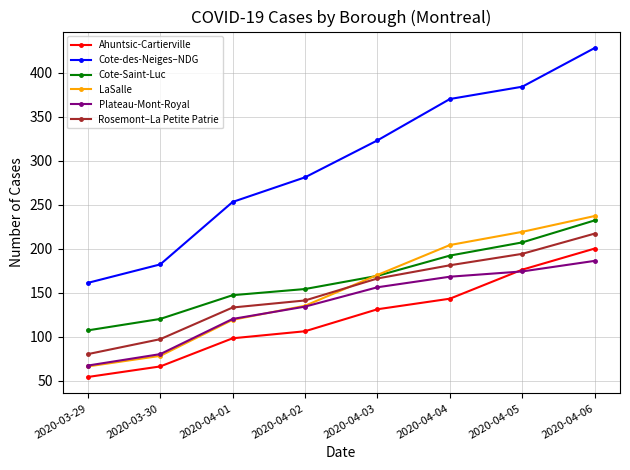

At how many categories does at least one series exceed 222?

6